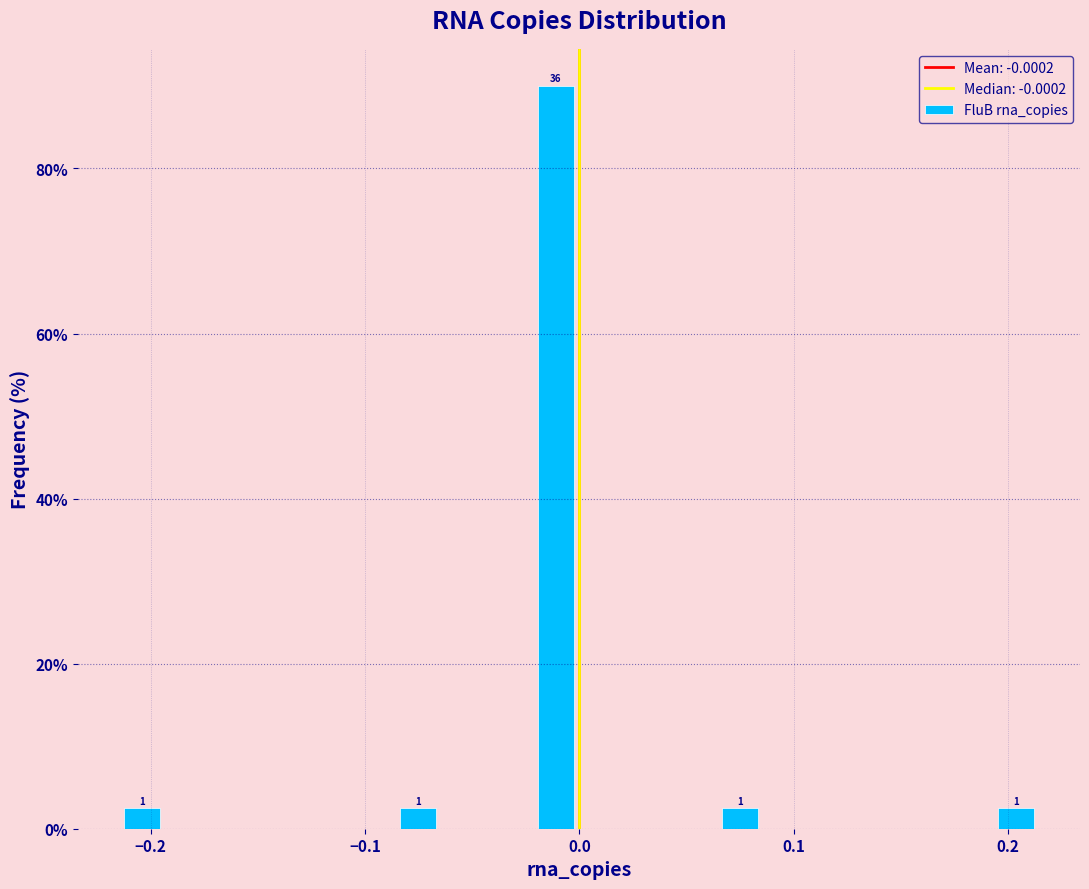

Read against the x-axis, roughly where is the centre of the tallest bar?

-0.01